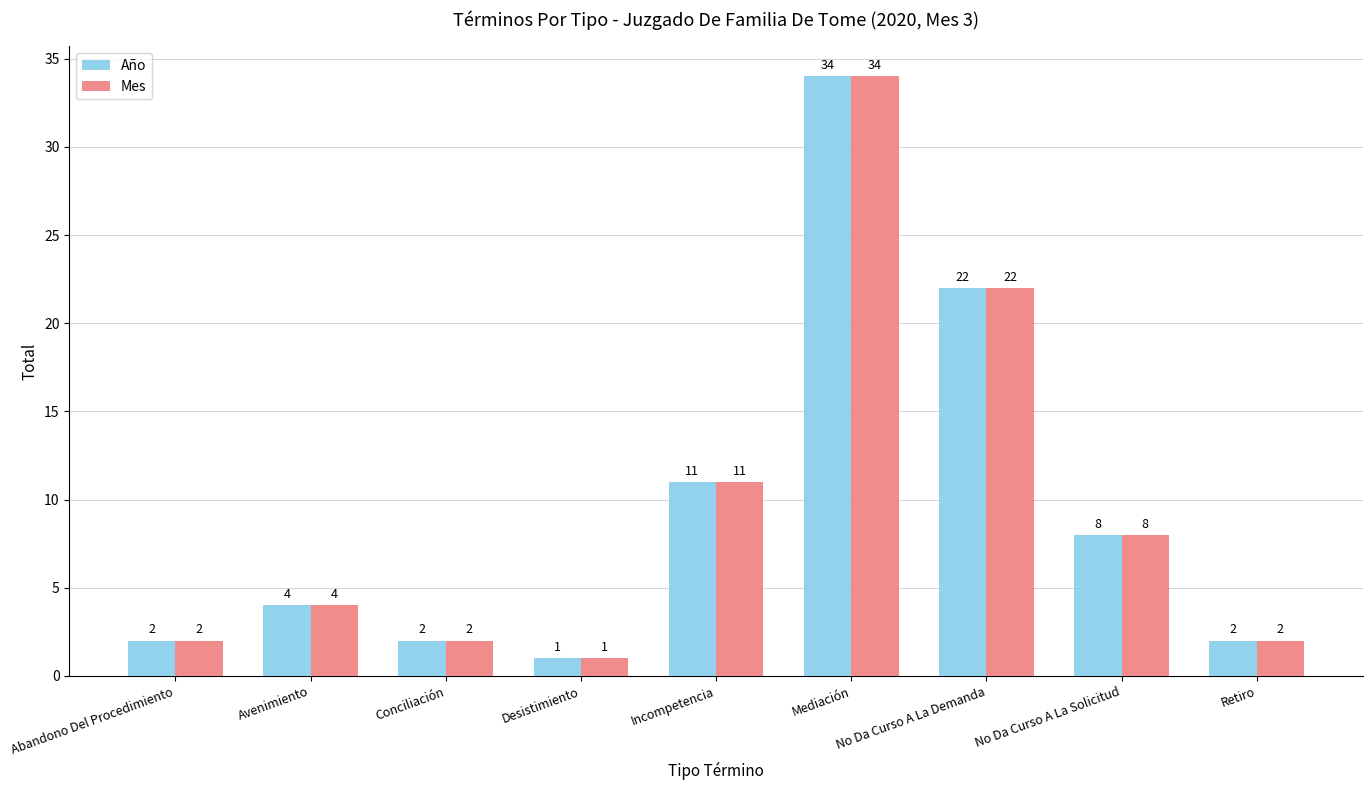

What is the difference between the maximum and minimum values in the Mes series?

33